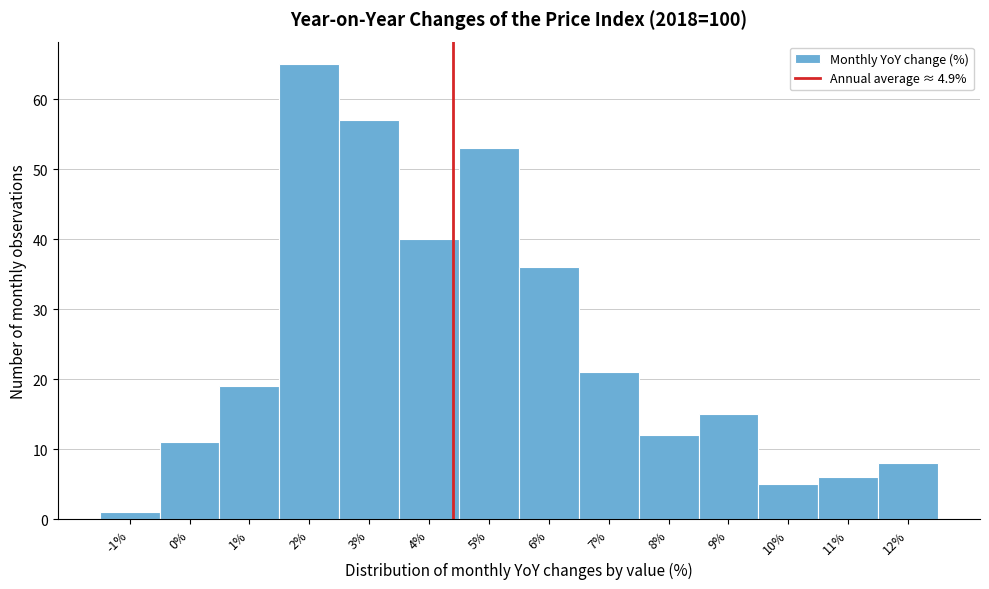

Reading right to left, extract all data points from this chart.

12%=8	11%=6	10%=5	9%=15	8%=12	7%=21	6%=36	5%=53	4%=40	3%=57	2%=65	1%=19	0%=11	-1%=1